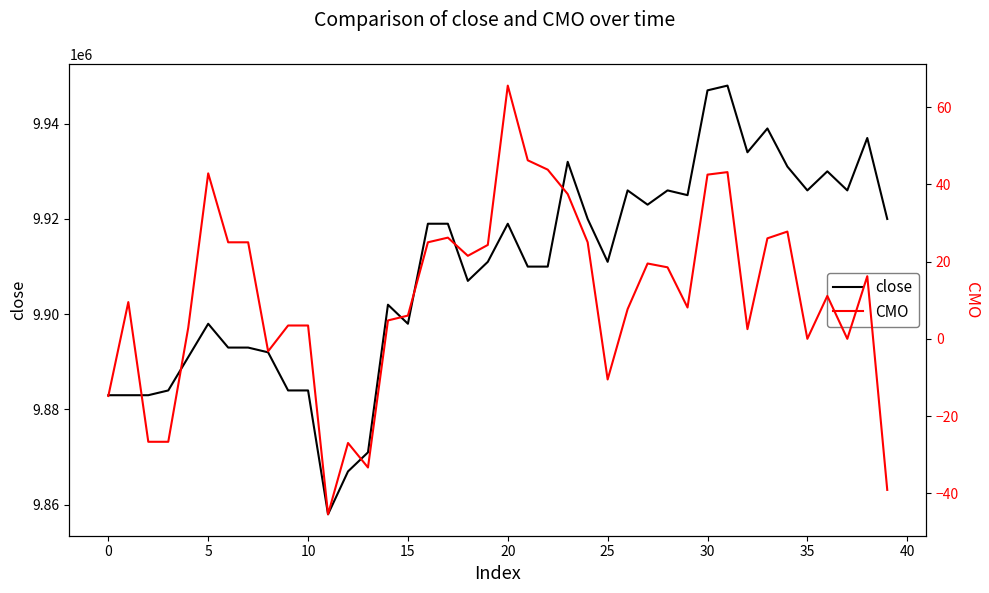

At which category does the chart reach its minimum across all series?

11